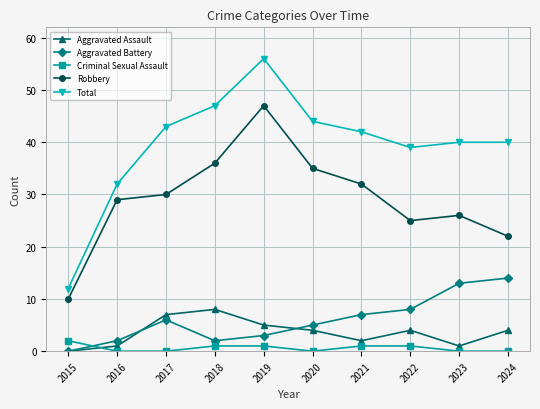

What is the spread (max minus min) of values at 2015?

12